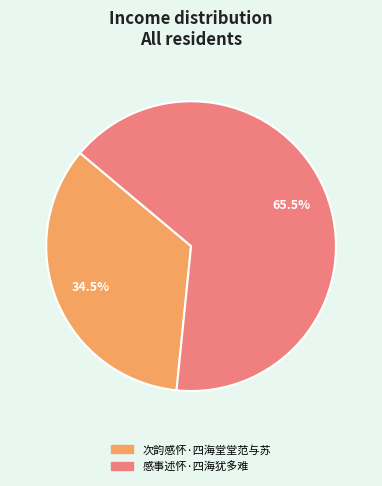

Count the number of slices in the pie.

2